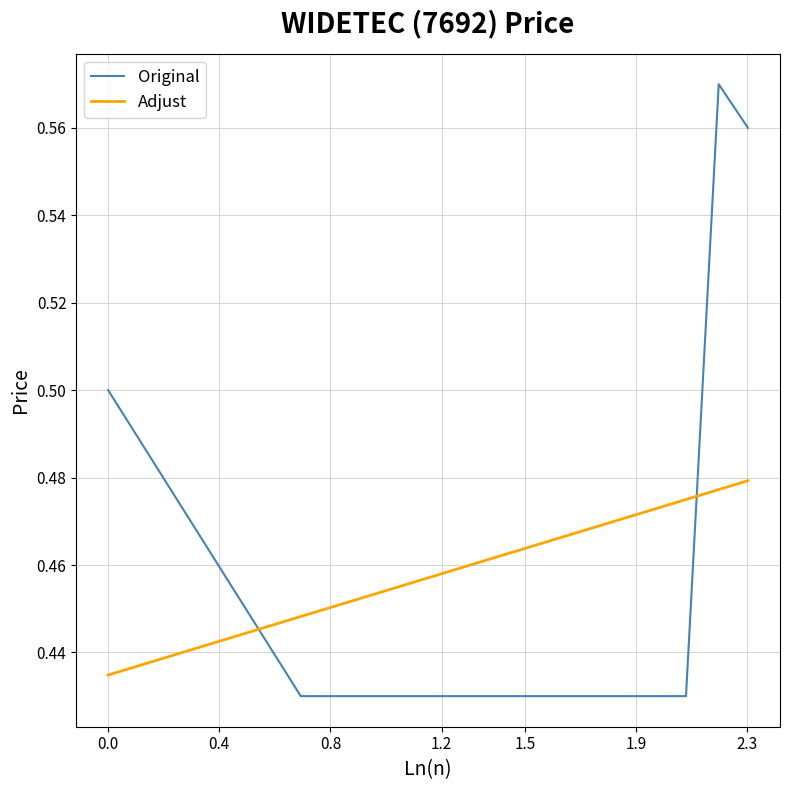

Which series has the largest range (max minus min)?

Original